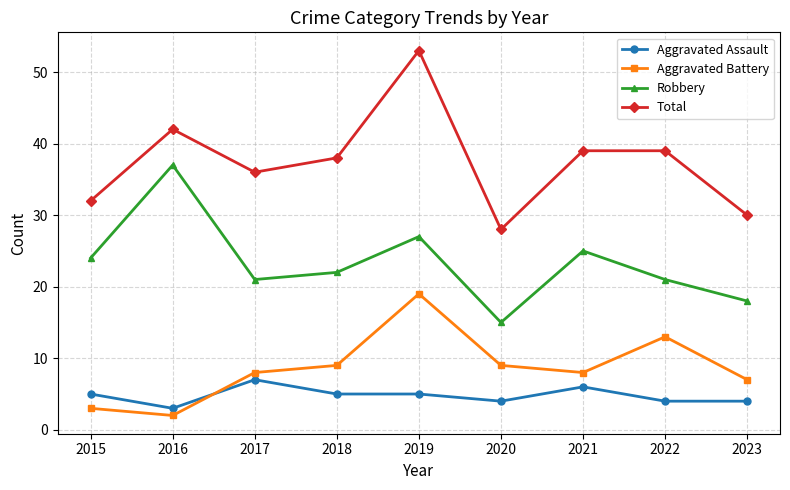

Does the chart display data point markers on the line(s)?

Yes